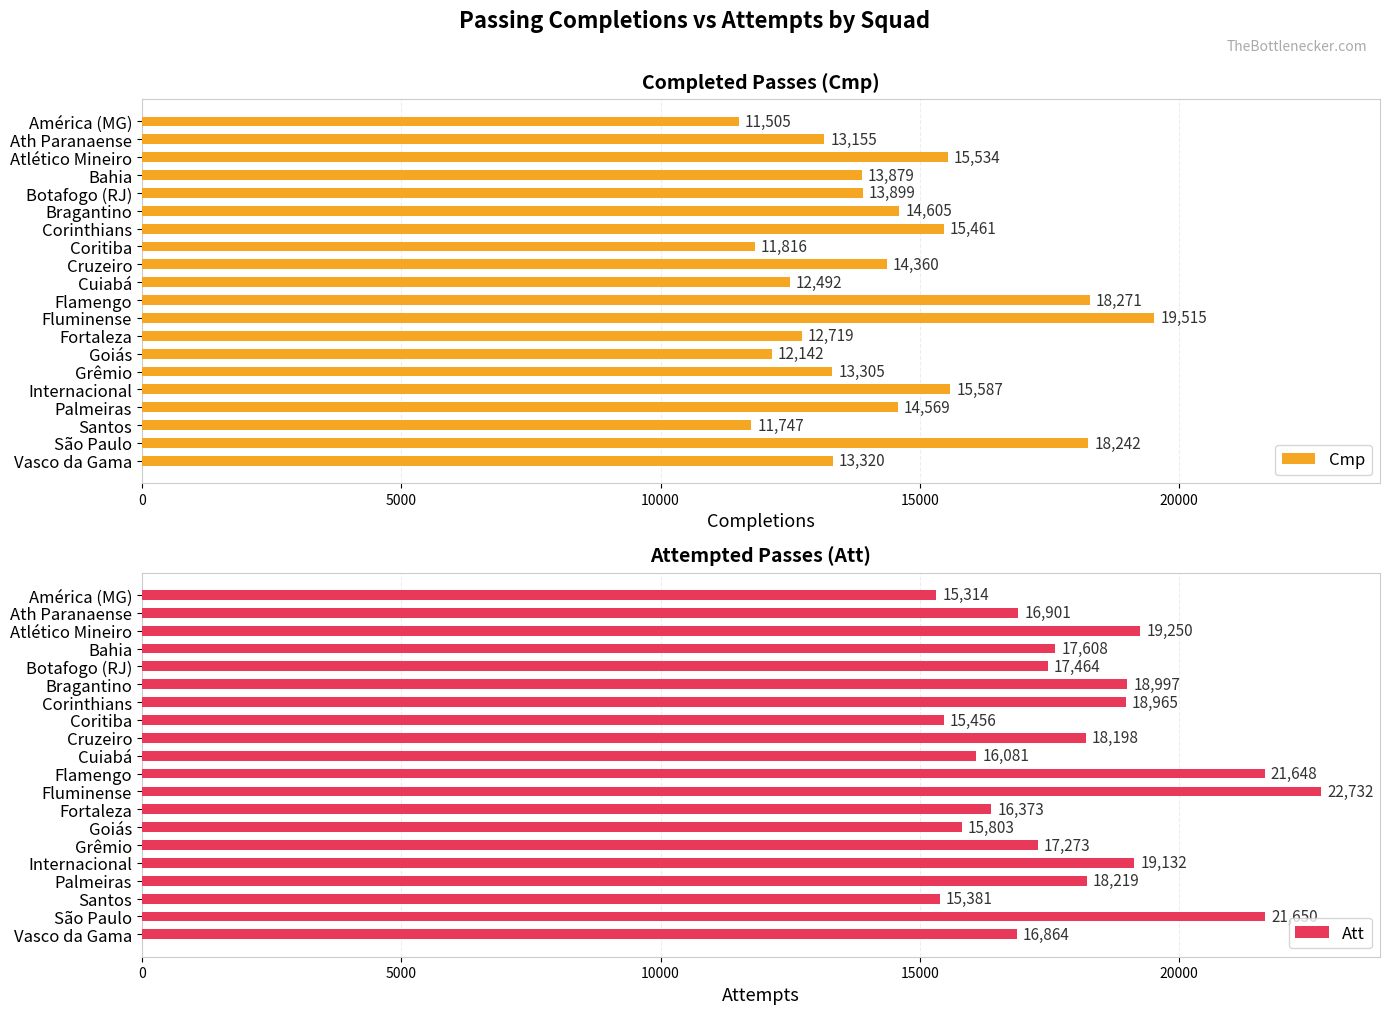

List the labels in order of Cmp value, largest first.

Fluminense, Flamengo, São Paulo, Internacional, Atlético Mineiro, Corinthians, Bragantino, Palmeiras, Cruzeiro, Botafogo (RJ), Bahia, Vasco da Gama, Grêmio, Ath Paranaense, Fortaleza, Cuiabá, Goiás, Coritiba, Santos, América (MG)